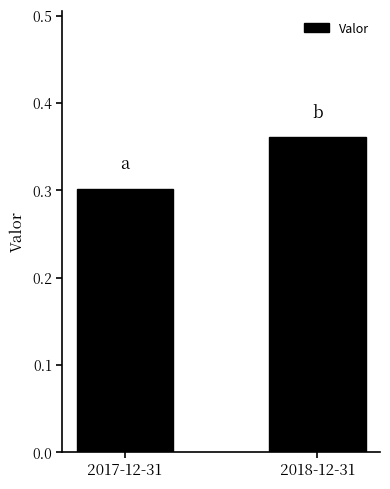

How many categories are shown in the chart?

2